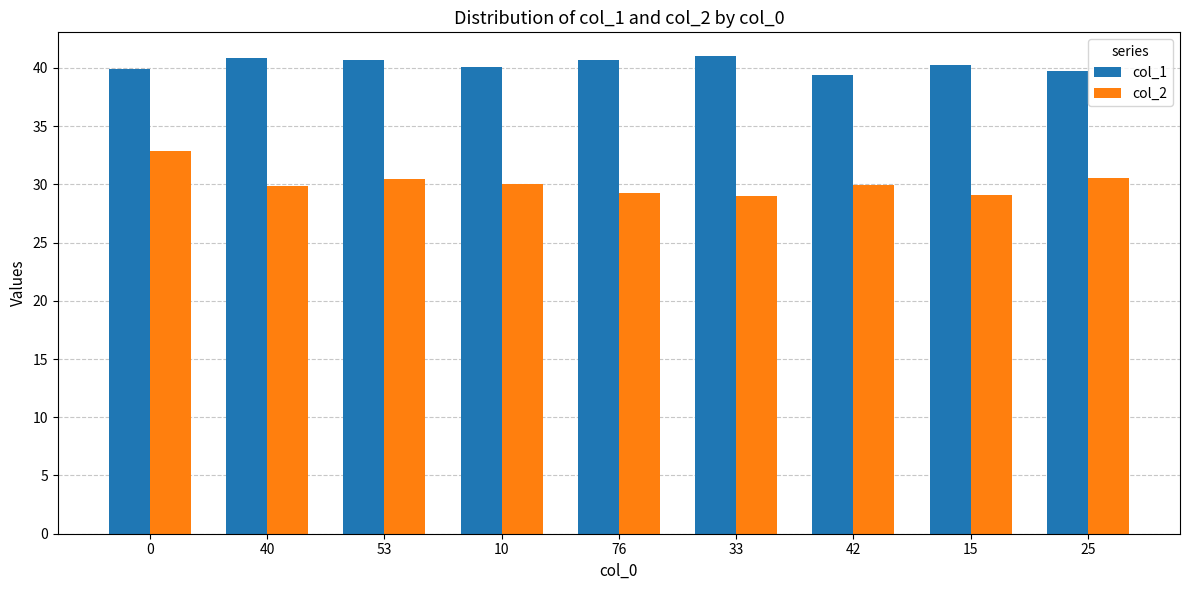

What is the sum of all col_1 values?

362.6